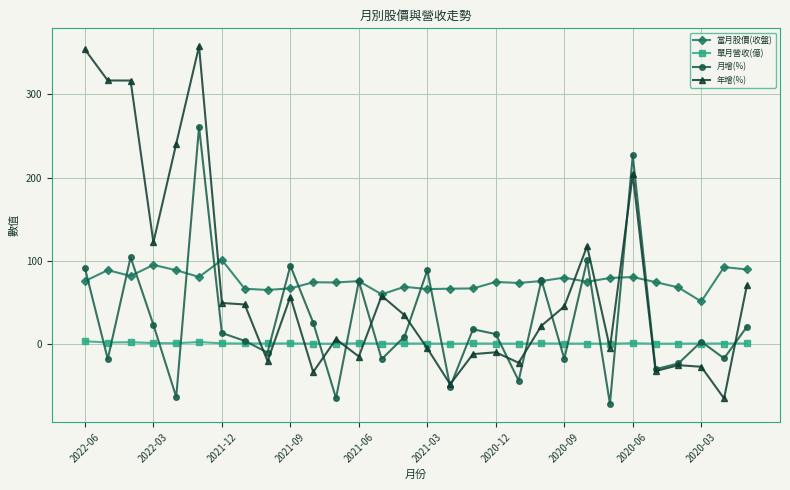

True or false: 當月股價(收盤) and 單月營收(億) intersect in this chart.

False